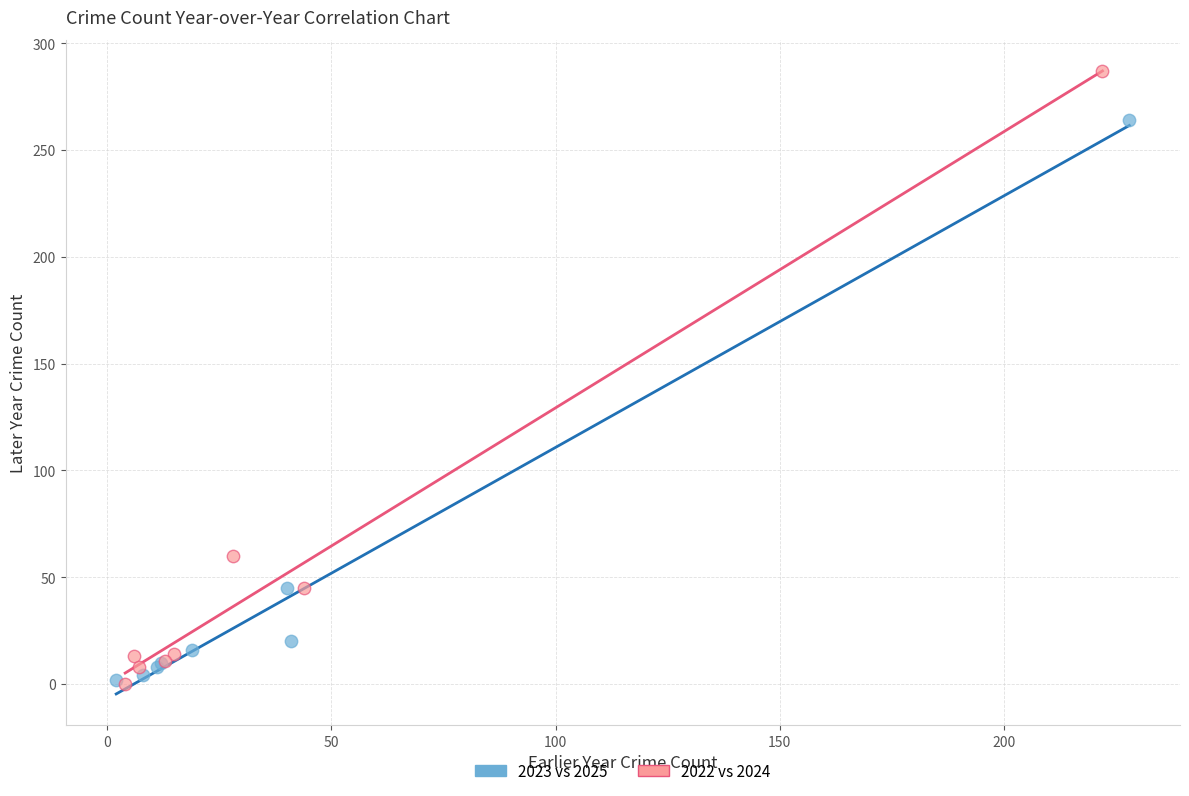

Which series has the widest spread of Y values?

2022 vs 2024